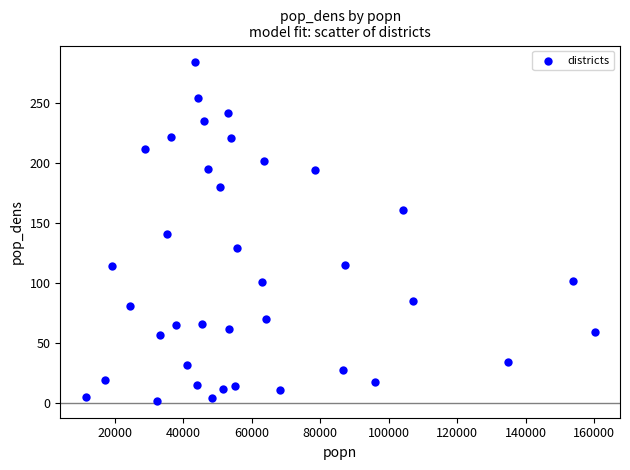

What is the range of Y values (max minus min)?

282